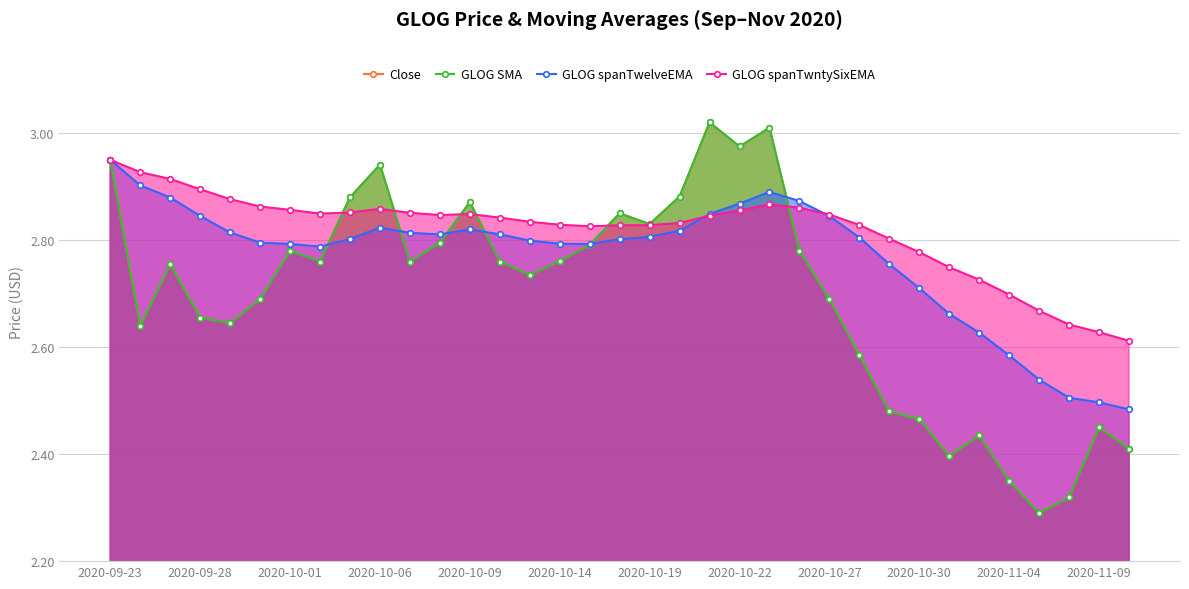

Does the chart display data point markers on the line(s)?

Yes